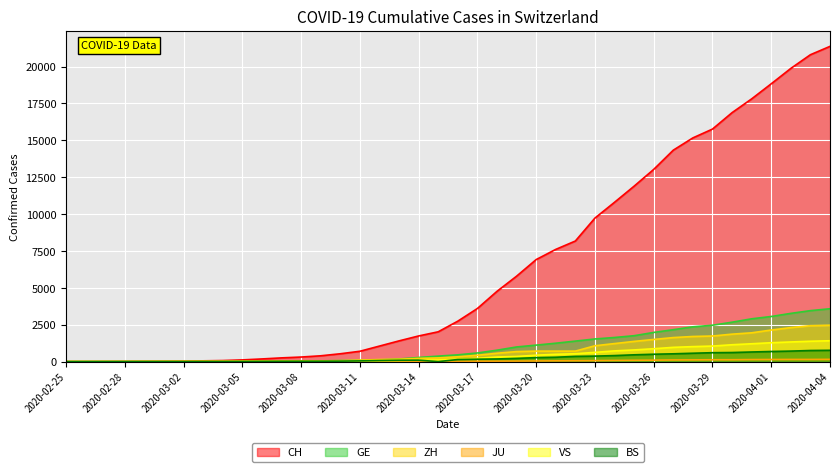

Which has a higher value, 2020-02-26 or 2020-03-24?

2020-03-24